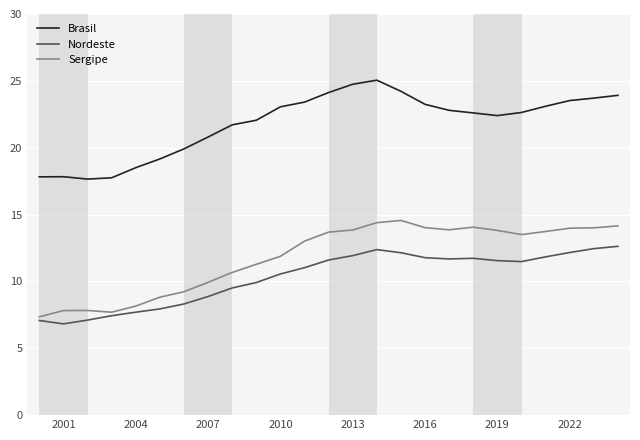

List the series in order of their peak value, lowest first.

Nordeste, Sergipe, Brasil